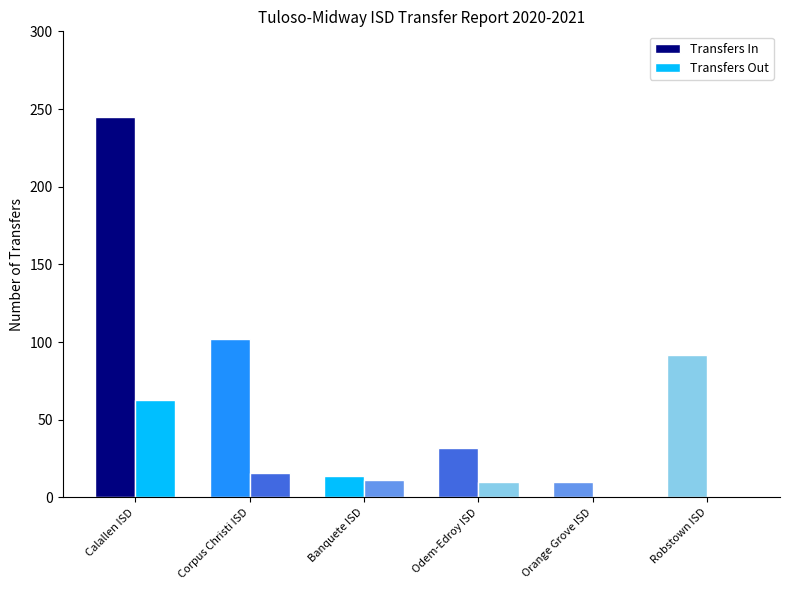

How many groups of bars are there?

6